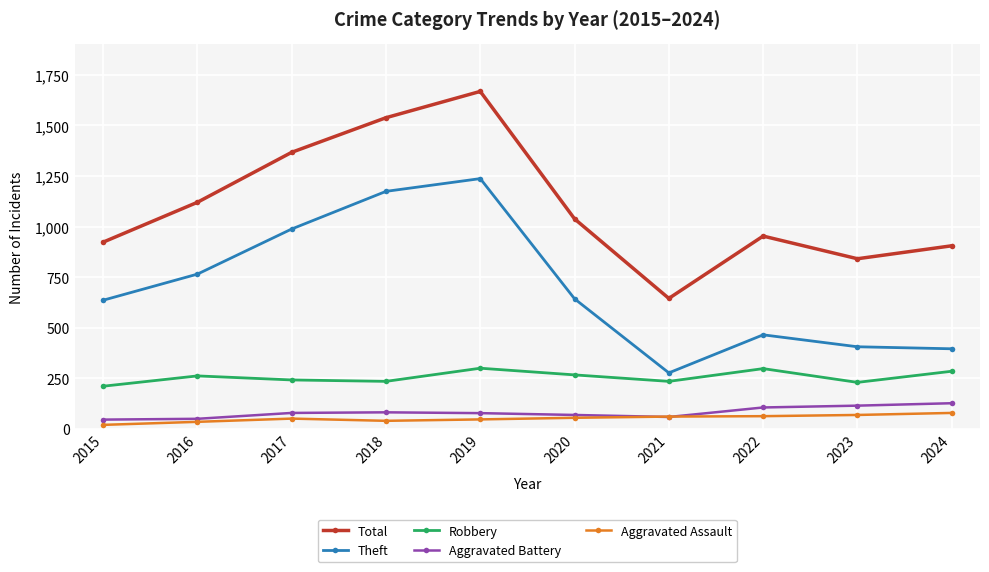

What are all the series names shown in the legend?

Total, Theft, Robbery, Aggravated Battery, Aggravated Assault